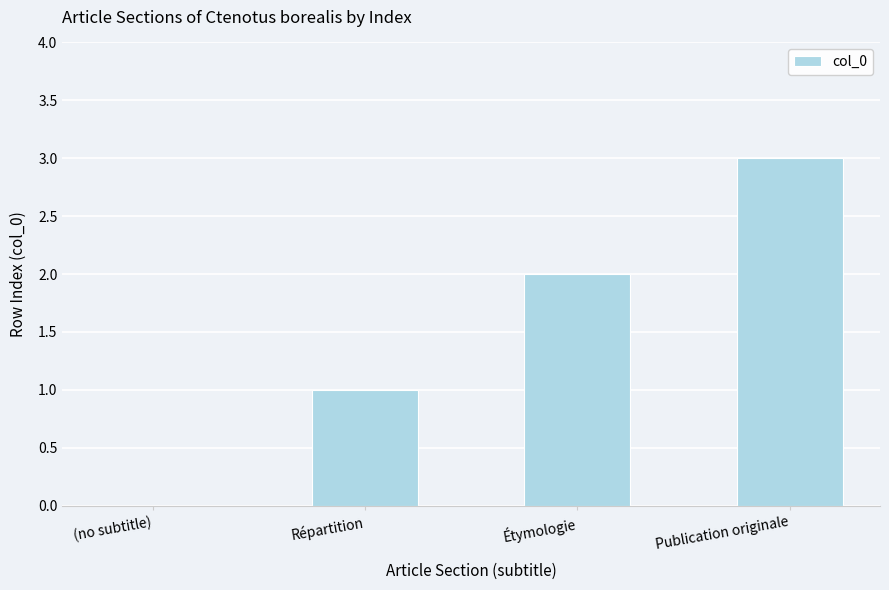

What is the maximum value shown in the chart?

3